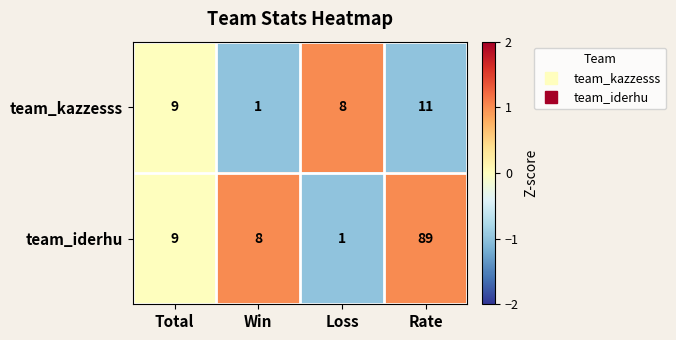

What is the total value across all series at Loss?

9